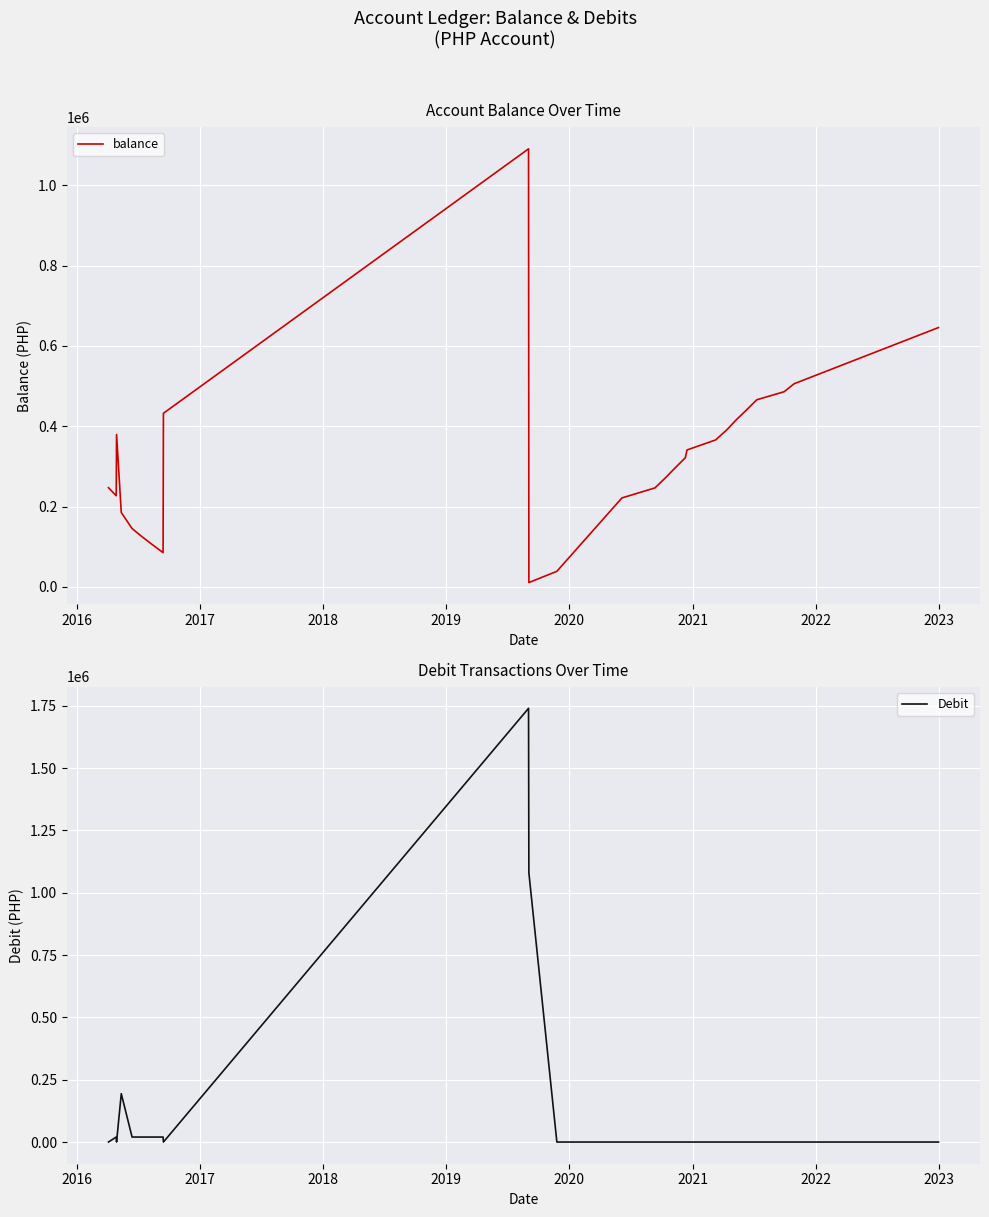

True or false: balance and Debit cross at least once.

True